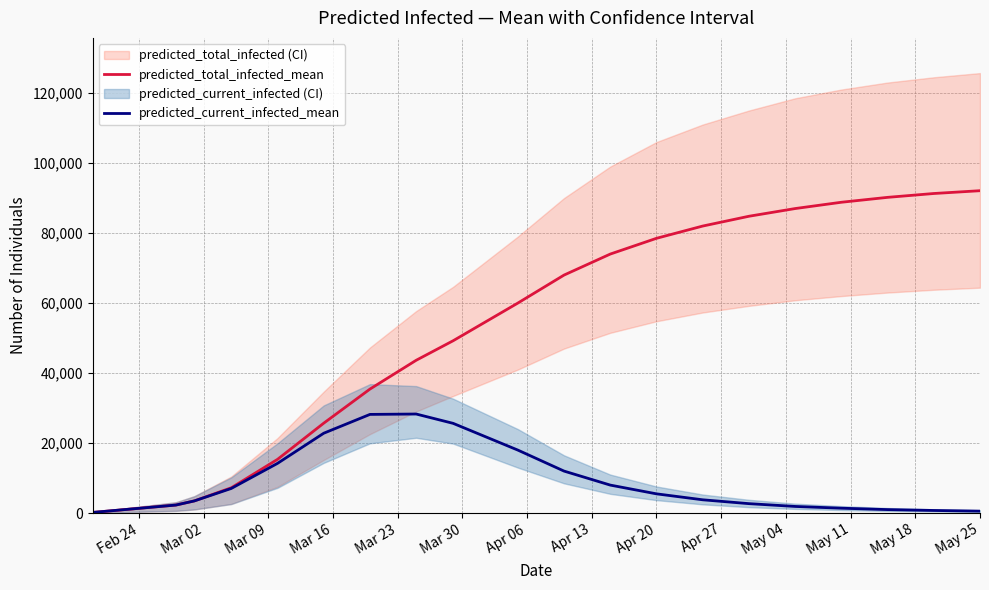

Which series has the widest spread of values?

predicted_total_infected_mean